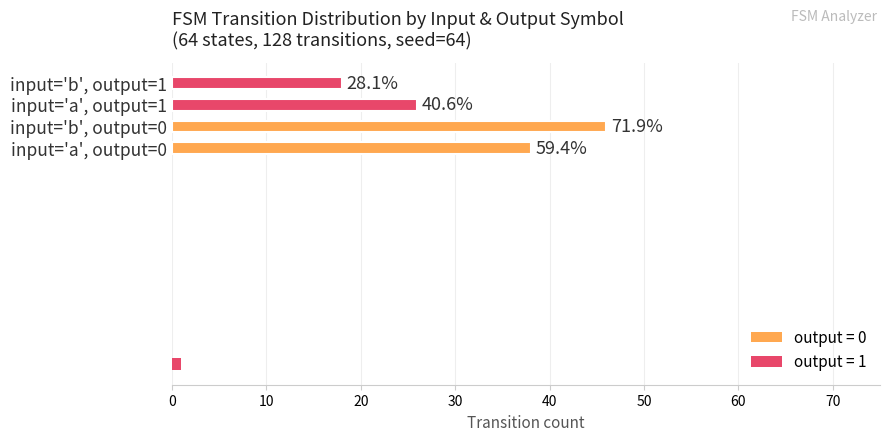

How many groups of bars are there?

4